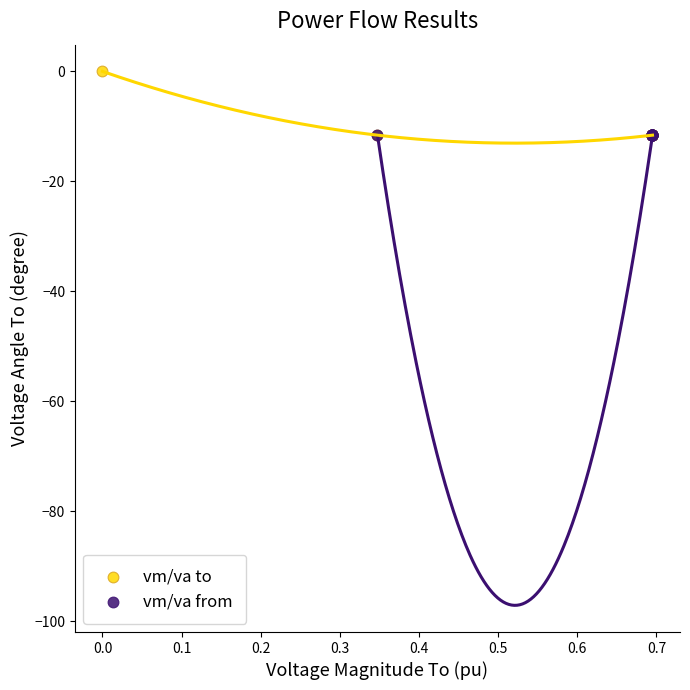

What are all the series names shown in the legend?

vm/va to, vm/va from